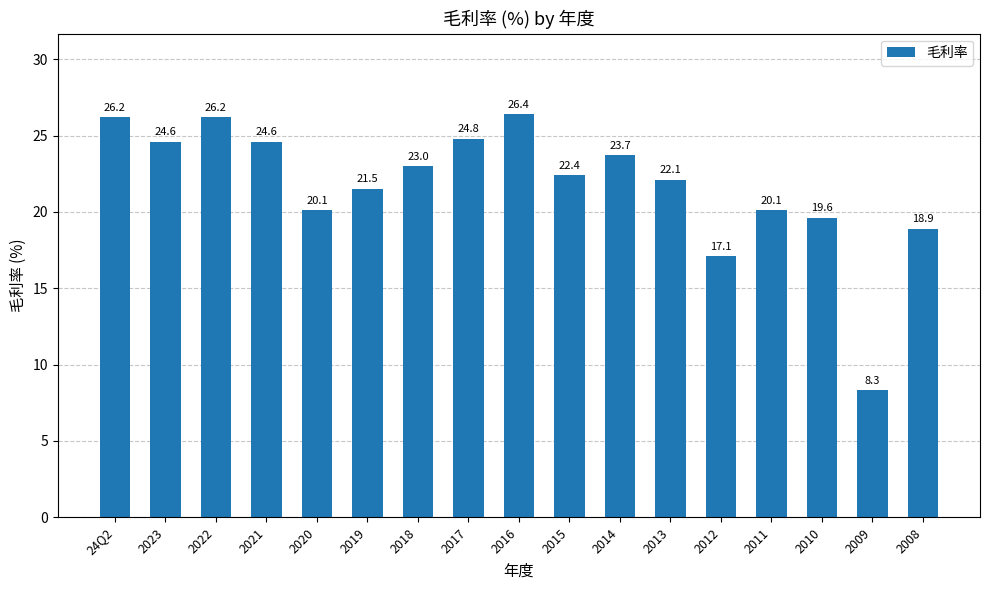

What is the greatest value displayed?

26.4